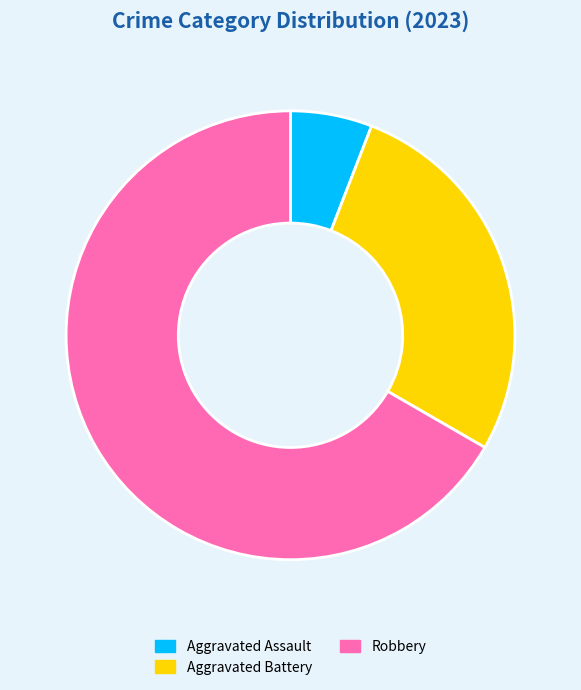

Which slice is the largest?

Robbery